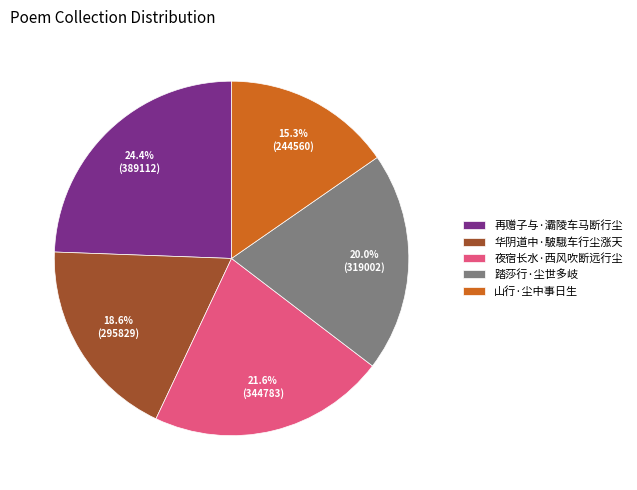

What percentage is the 华阴道中·駊騀车行尘涨天 slice, to the nearest percent?

19%